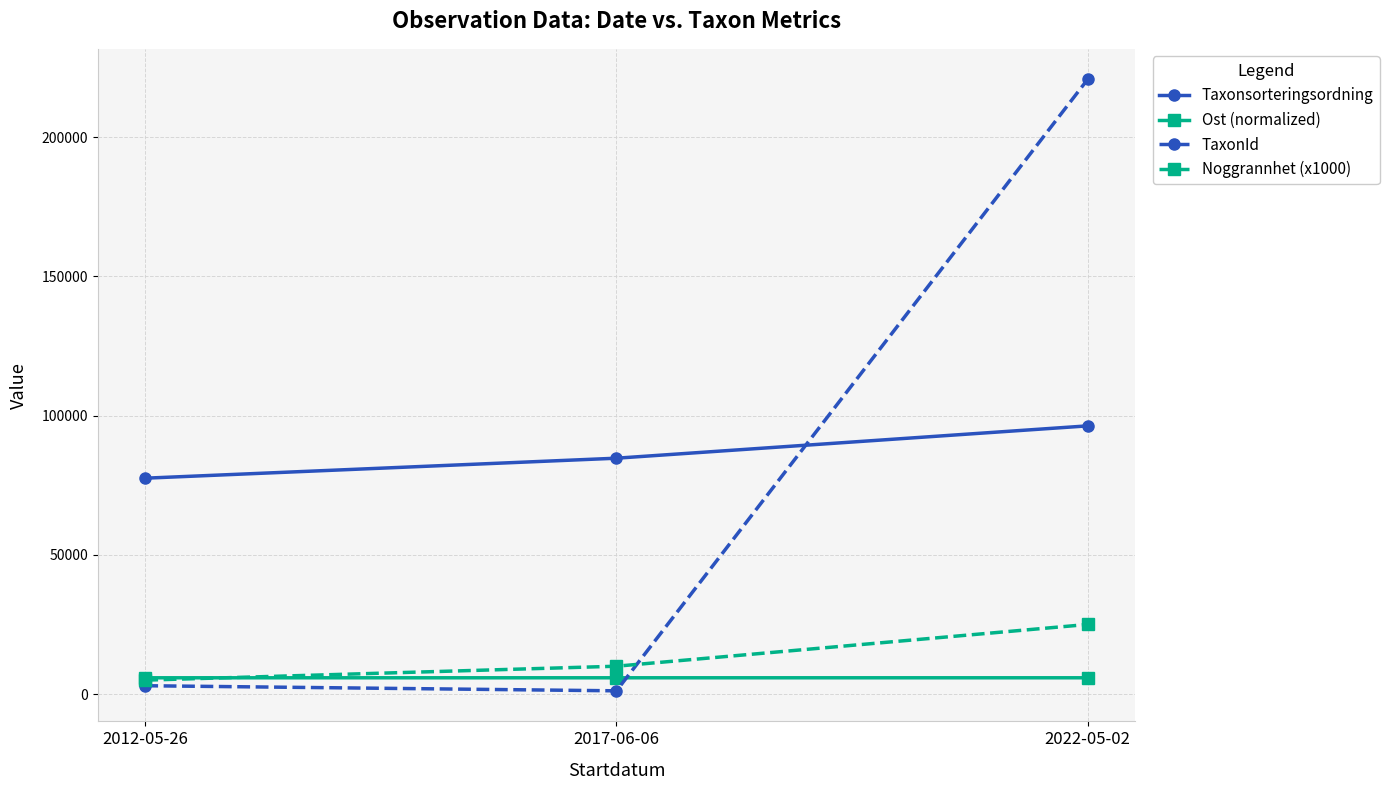

At which label does TaxonId first exceed 2994?

2012-05-26